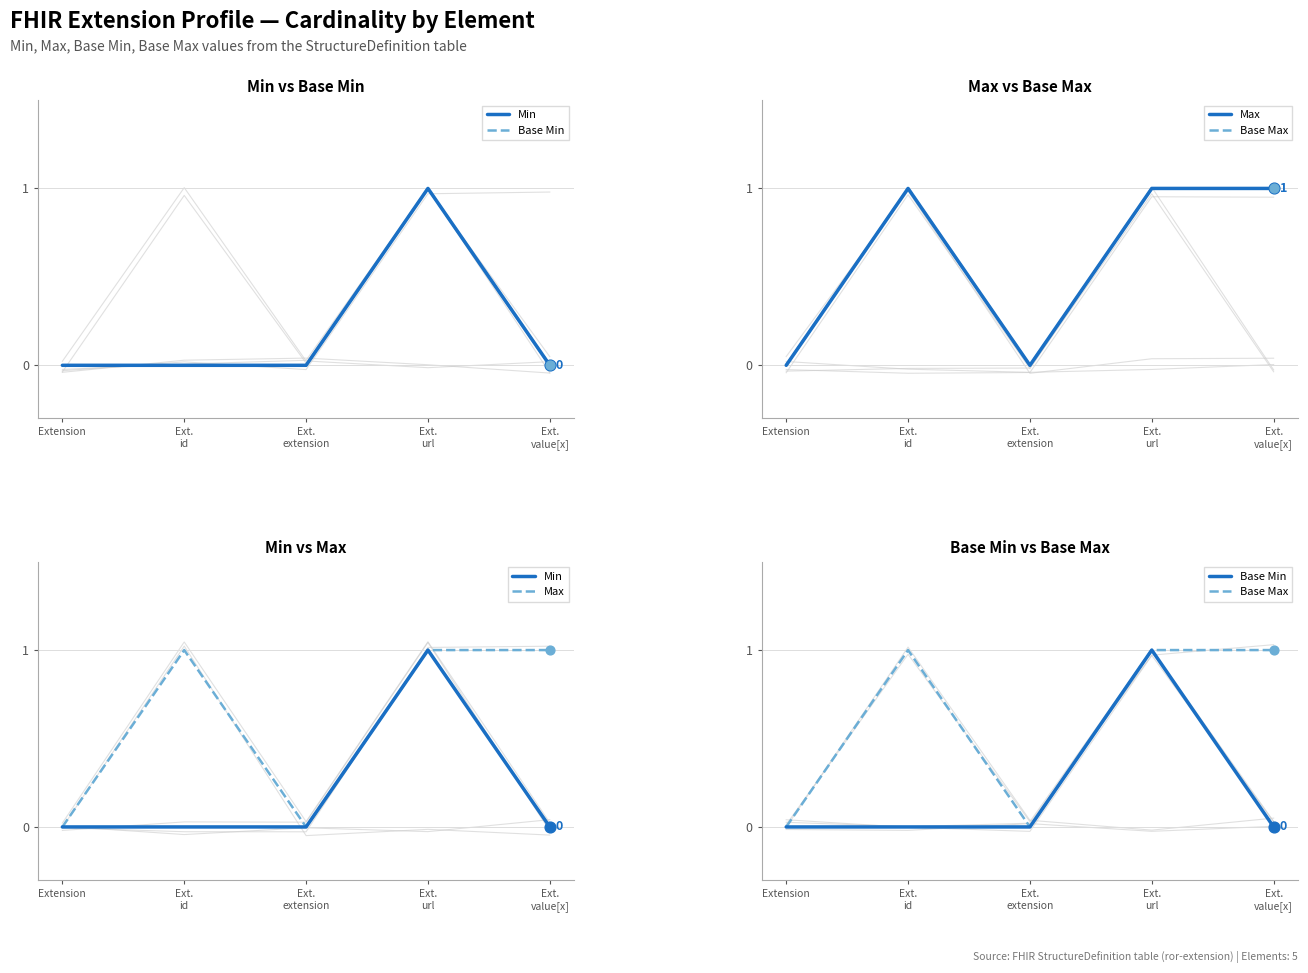

Which series contains the lowest Y value?

Min